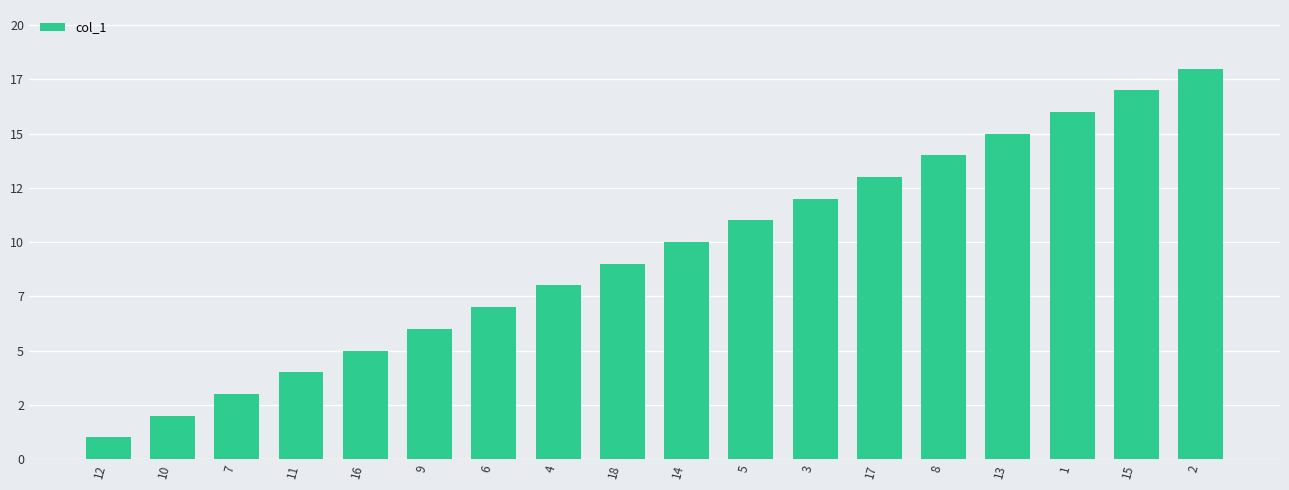

What is the sum of all values?

171